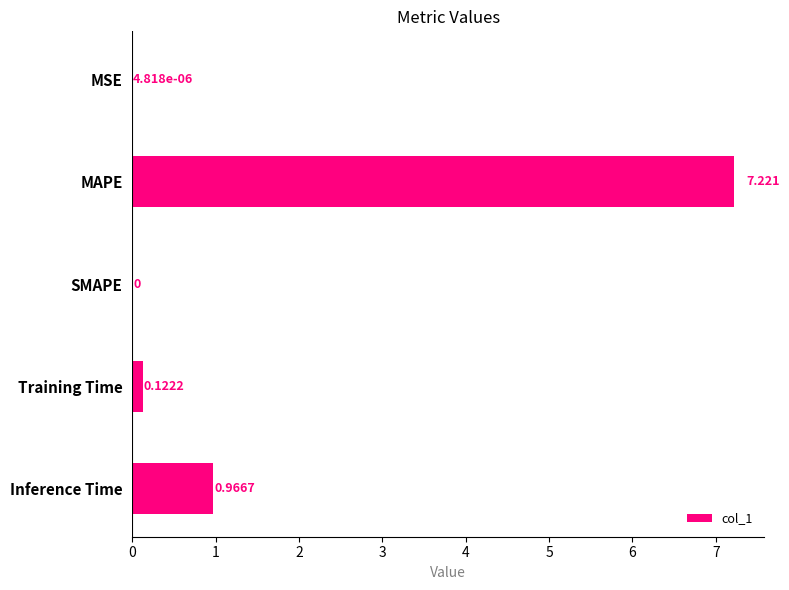

How many positive values are there?

4